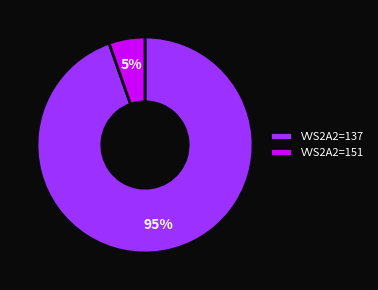

Do VVS2A2=137 and VVS2A2=151 together represent more than half of the pie?

Yes